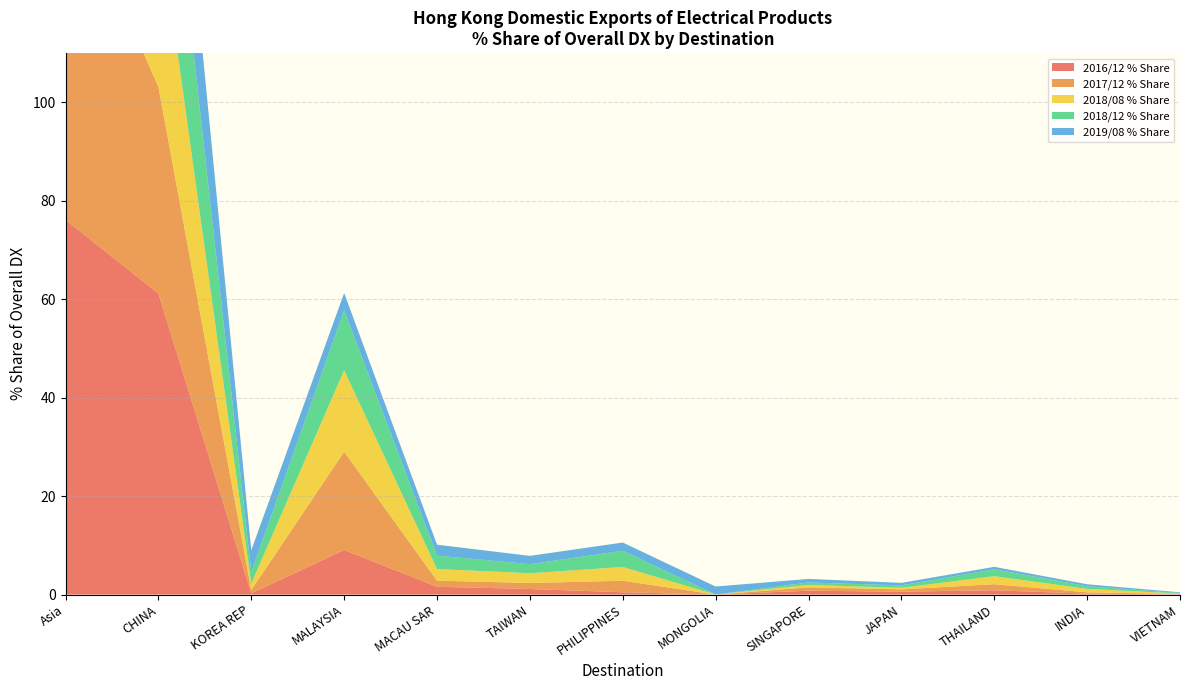

Reading left to right, what are all the values shown in this chart?

2016/12 % Share: 76.1	61.1	0.2	9.0	1.6	1.1	0.5	0.0	0.8	0.6	0.9	0.2	0.1
2017/12 % Share: 70.2	42.0	0.7	20.0	1.2	1.2	2.3	0.0	0.7	0.5	1.2	0.3	0.1
2018/08 % Share: 63.3	35.0	1.3	16.5	2.4	2.0	2.8	0.0	0.5	0.3	1.6	0.7	0.1
2018/12 % Share: 61.7	36.3	2.3	12.2	2.7	1.8	3.3	0.0	0.5	0.5	1.4	0.5	0.1
2019/08 % Share: 45.2	27.7	4.5	3.5	2.2	1.7	1.7	1.6	0.7	0.5	0.5	0.4	0.1